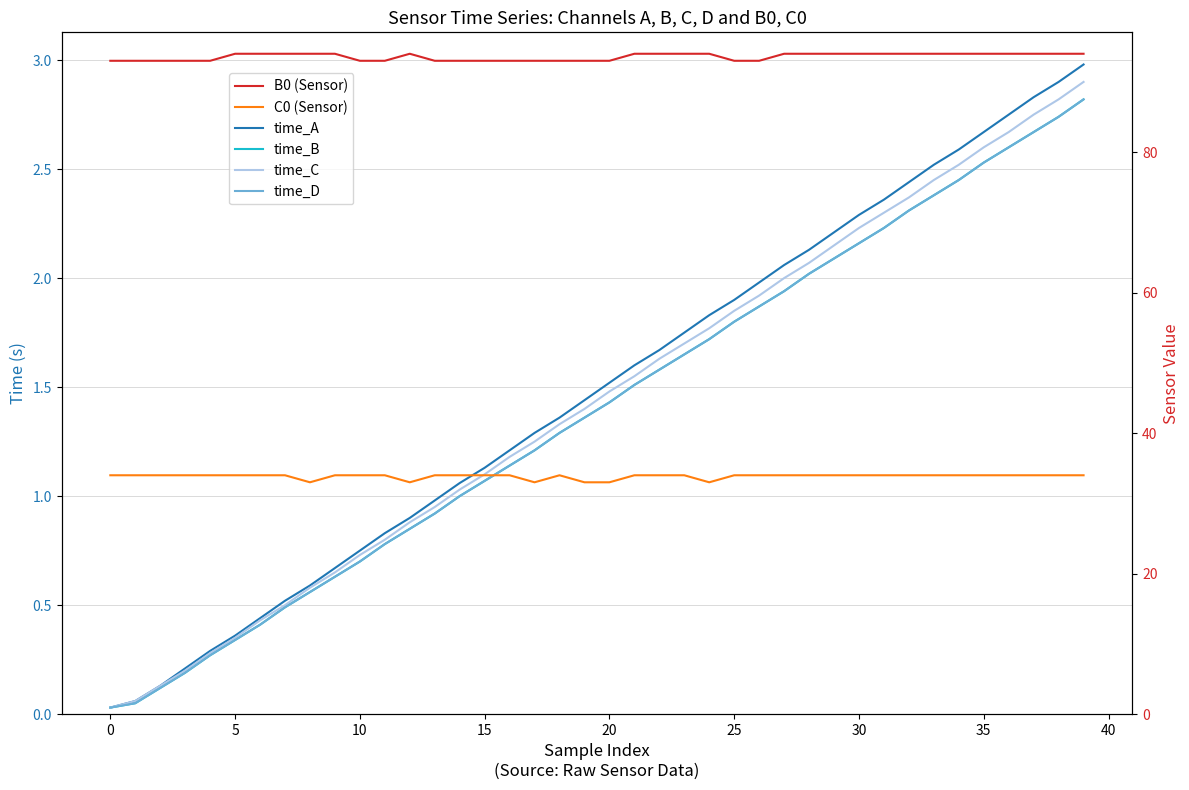

Which series has the largest total across all categories?

B0